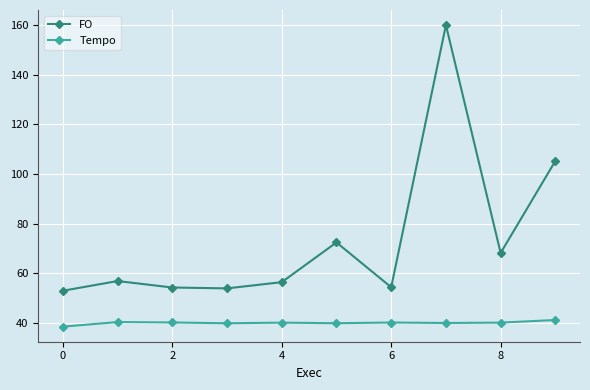

What is the maximum value for FO?

159.9